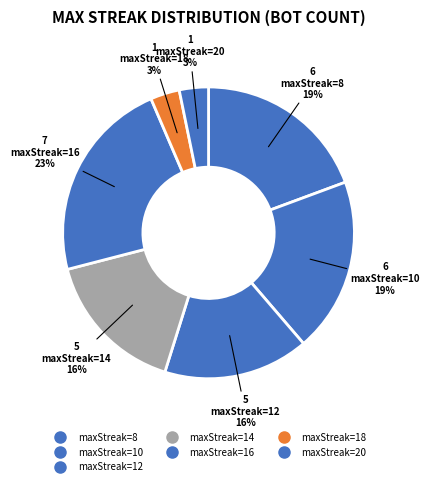

How many slices are in this pie chart?

7